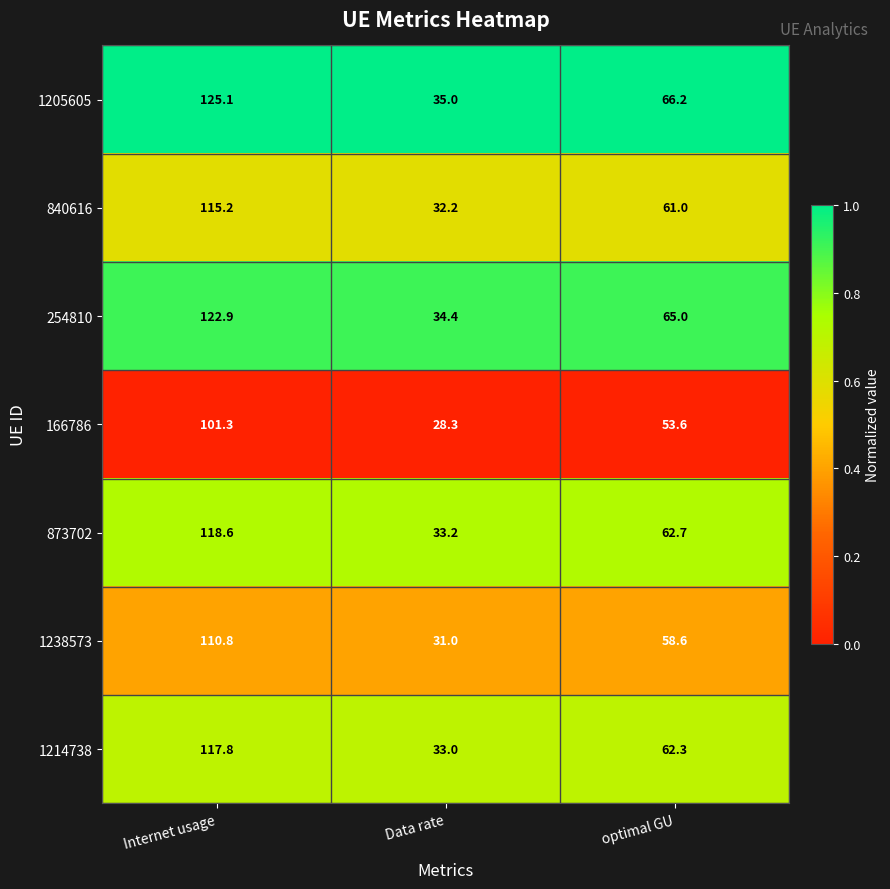

Reading left to right, what are all the values shown in this chart?

1205605: 125.1	35.0	66.2
840616: 115.2	32.2	61.0
254810: 122.9	34.4	65.0
166786: 101.3	28.3	53.6
873702: 118.6	33.2	62.7
1238573: 110.8	31.0	58.6
1214738: 117.8	33.0	62.3